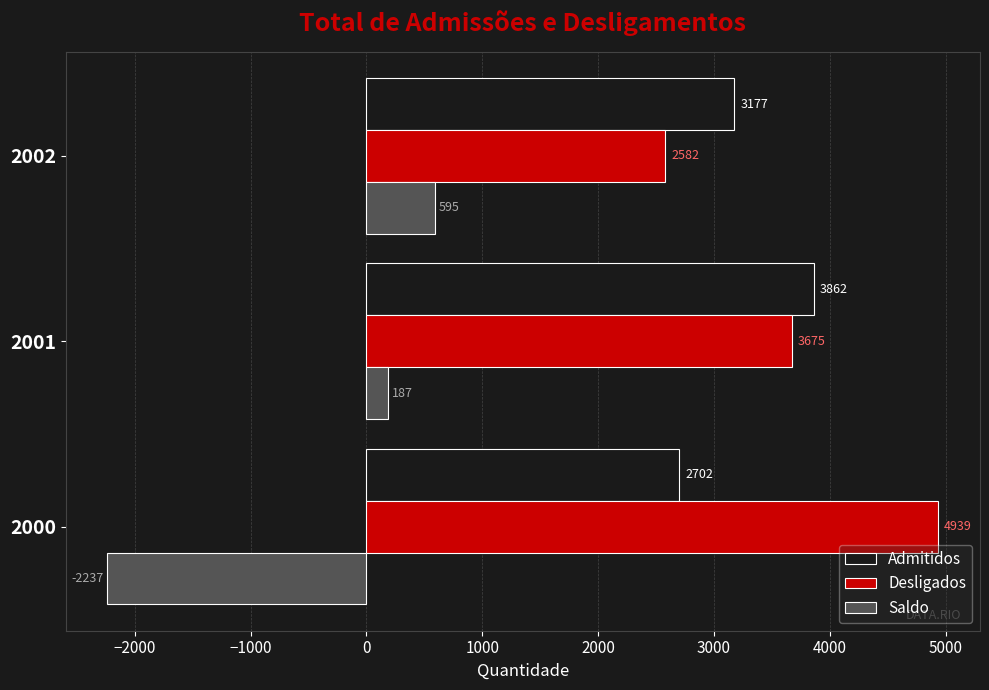

Which series has the largest range (max minus min)?

Saldo